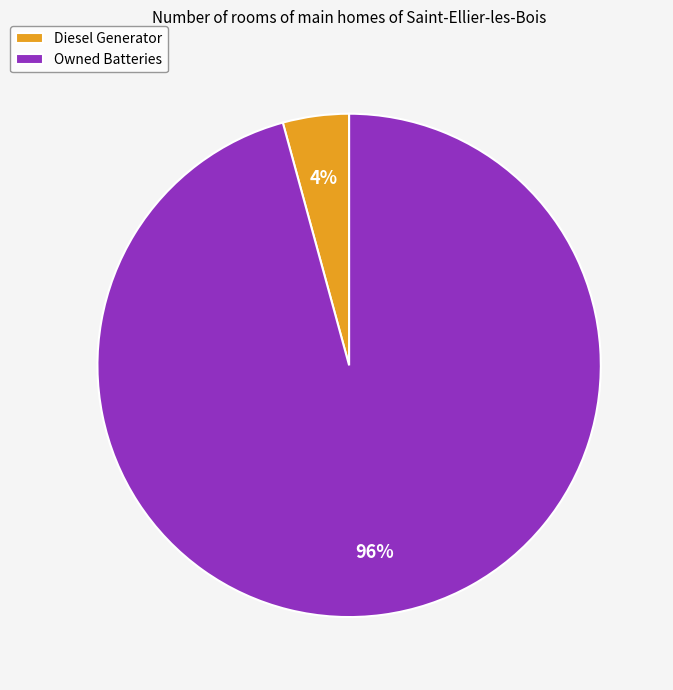

Rank the categories by value from lowest to highest.

Diesel Generator, Owned Batteries